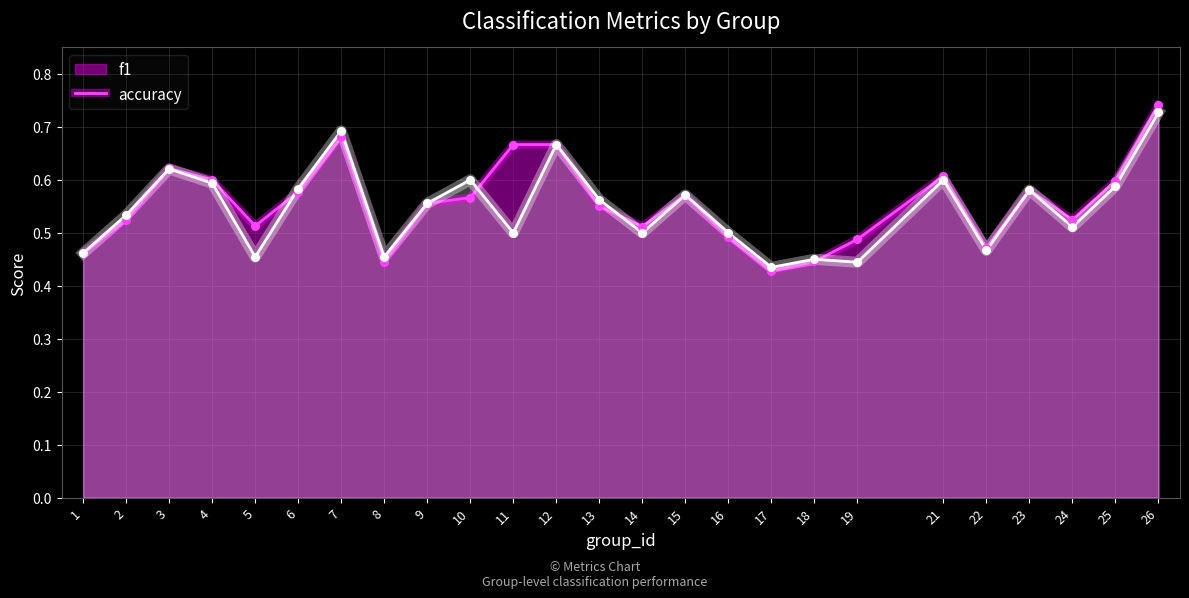

Which series has the largest total across all categories?

f1